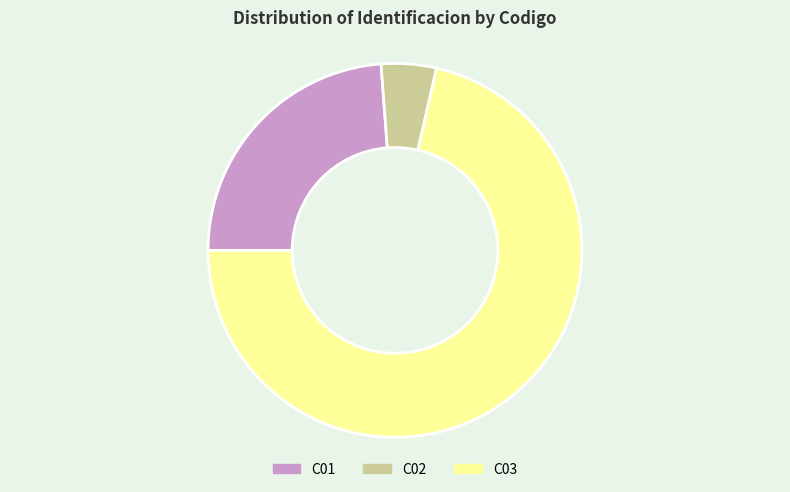

How many segments does this pie chart have?

3